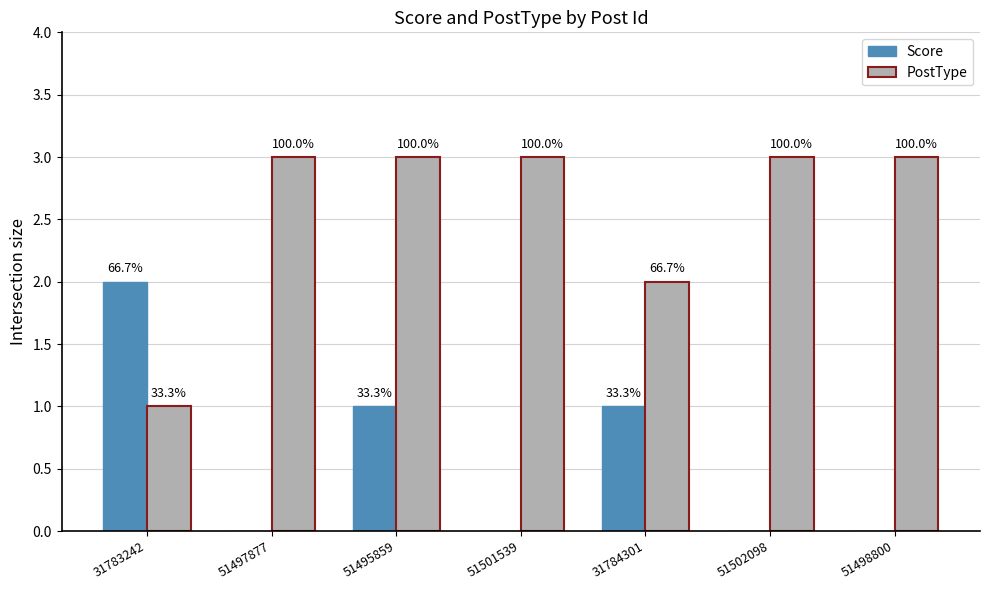

Does the chart contain stacked bars?

No